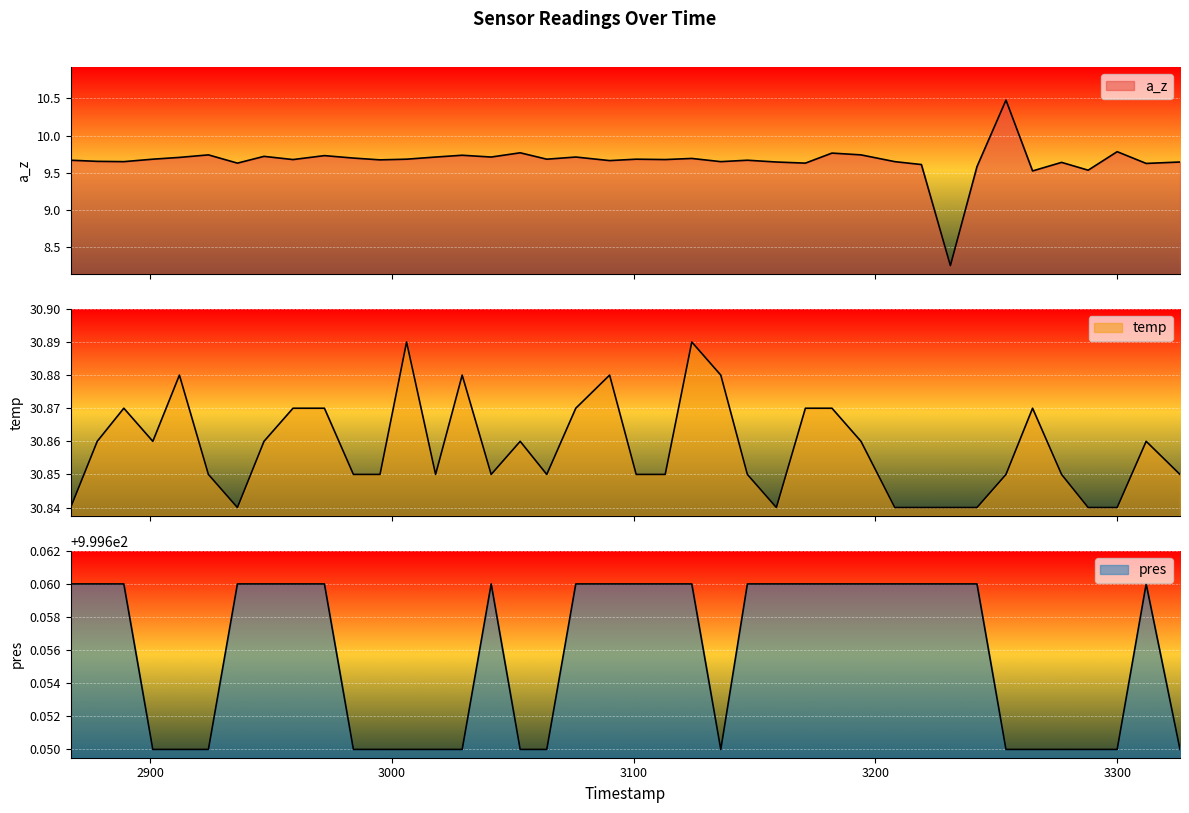

What is the value of the pres point at the 30th from the left?

999.7